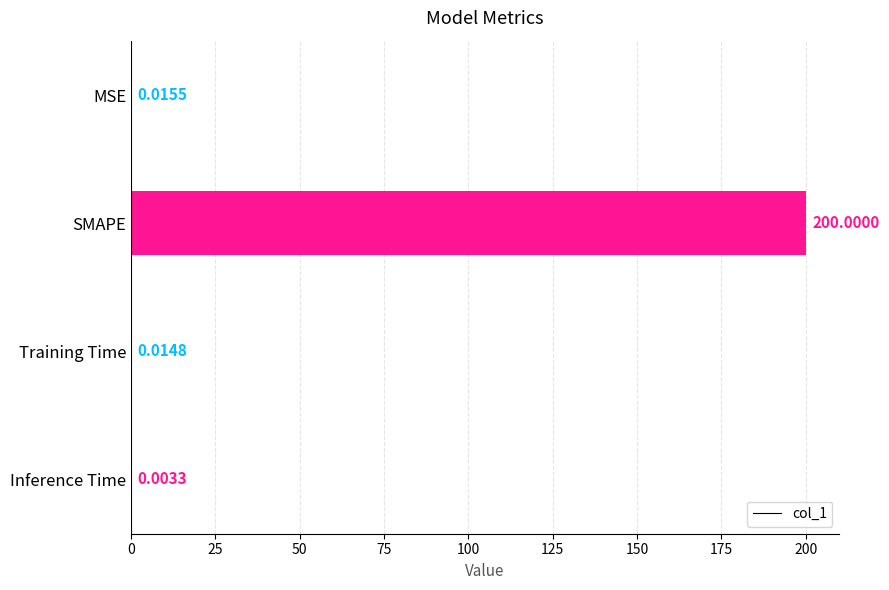

At which label is the value closest to 100?

MSE